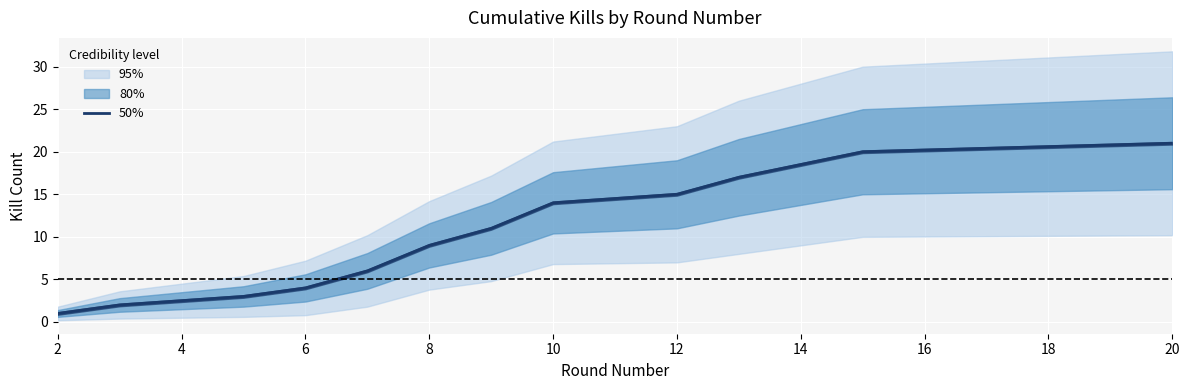

True or false: 50% has a value of 26 at 12.

False